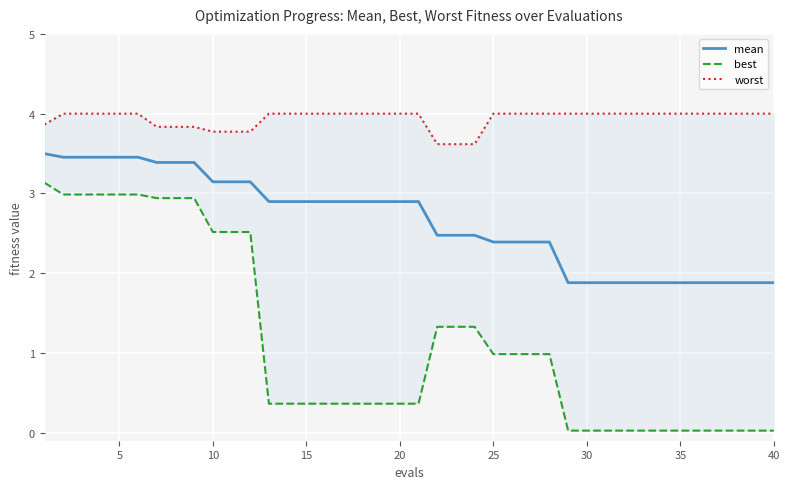

How many categories are shown in the chart?

40